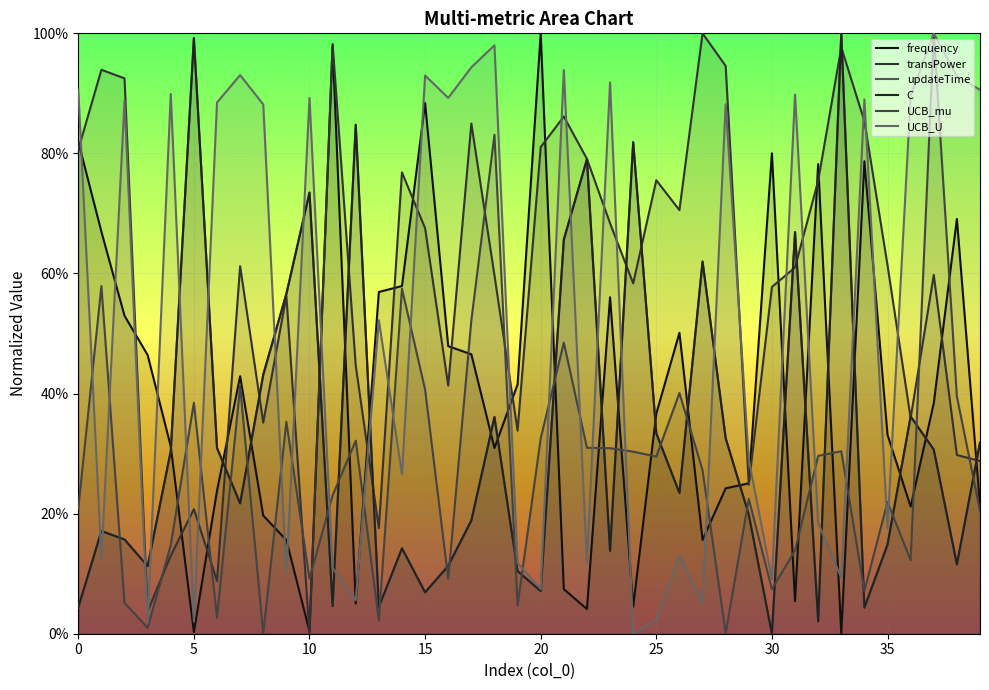

How many values in the updateTime series exceed 0?

39